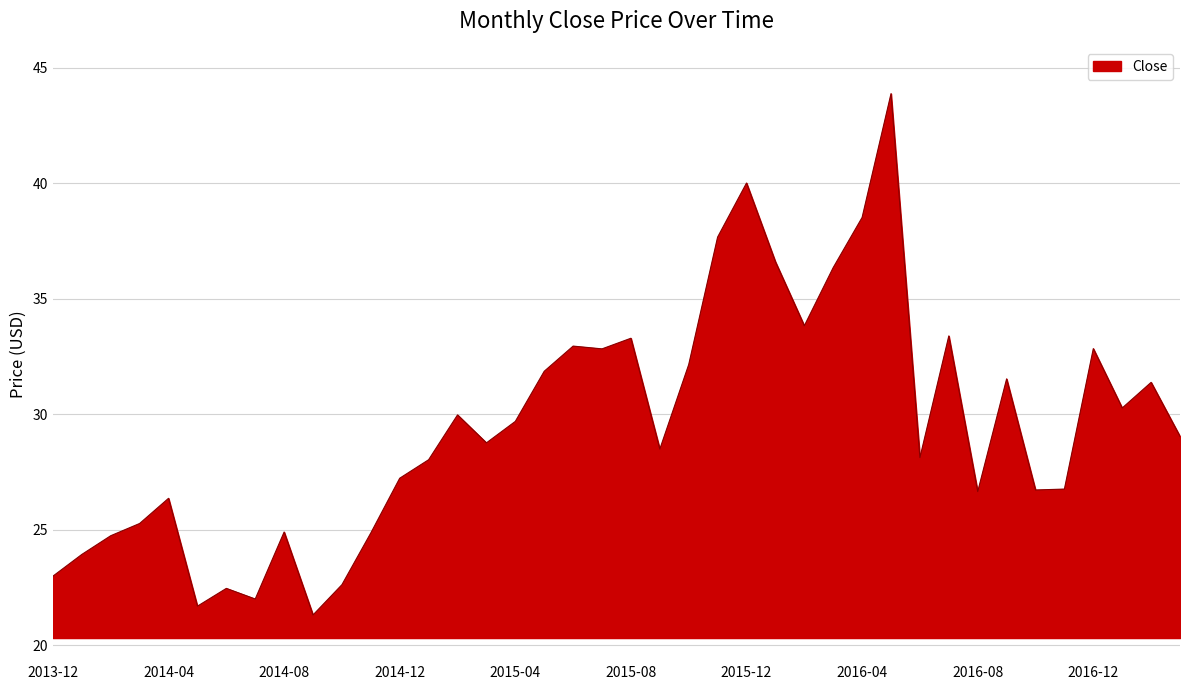

True or false: there are more than 2 points higher than both neighbors.

True